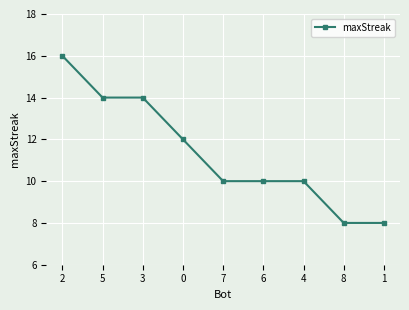

The chart shows a value of 25 at 2. True or false?

False